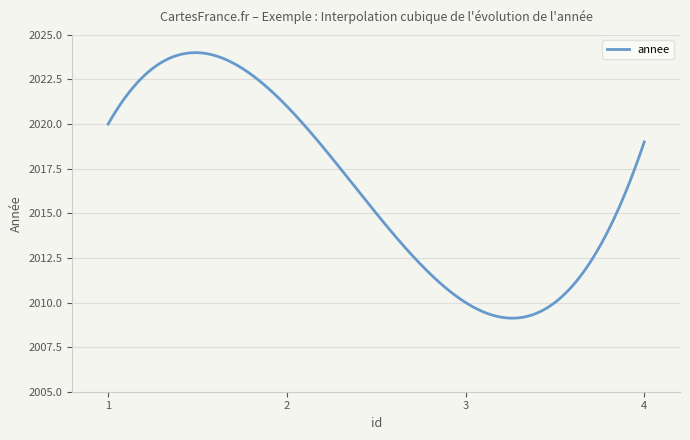

What is the minimum value shown in the chart?

2009.1